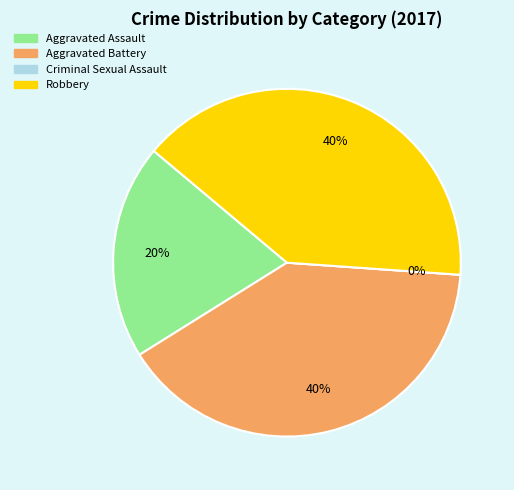

To the nearest percent, what is the difference between the largest and smallest slice percentages?

40%